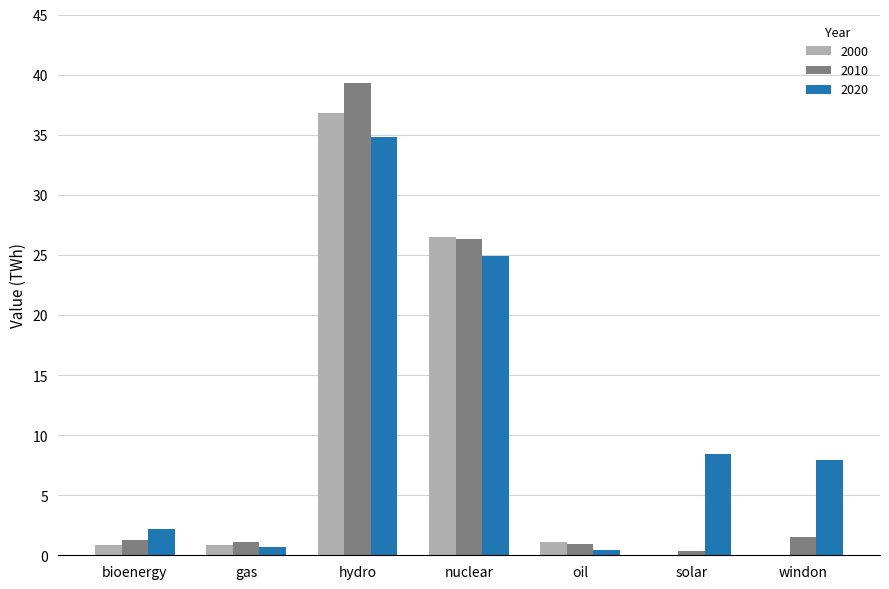

The 2010 series shows 39.3 at hydro. True or false?

True